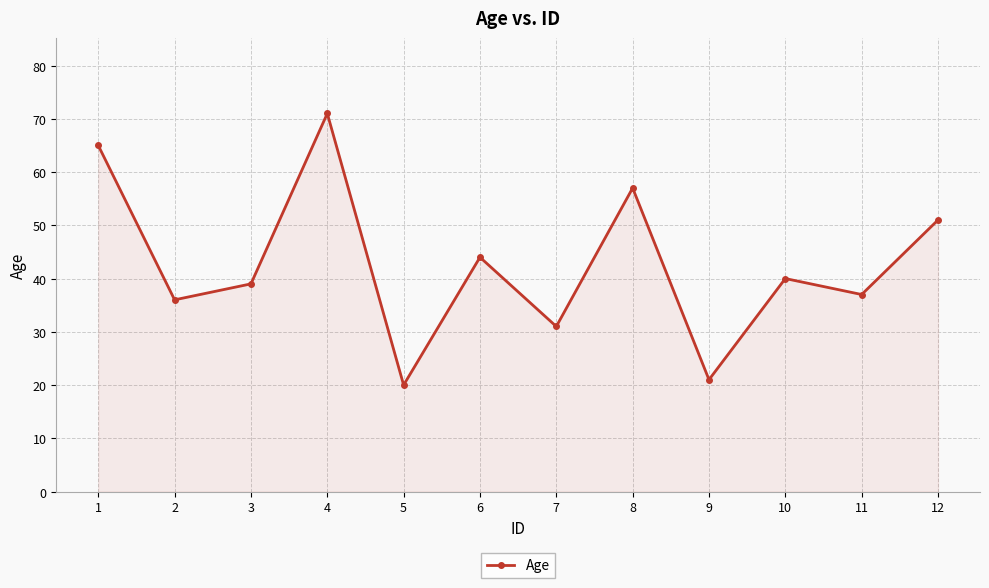

What is the smallest value displayed?

20